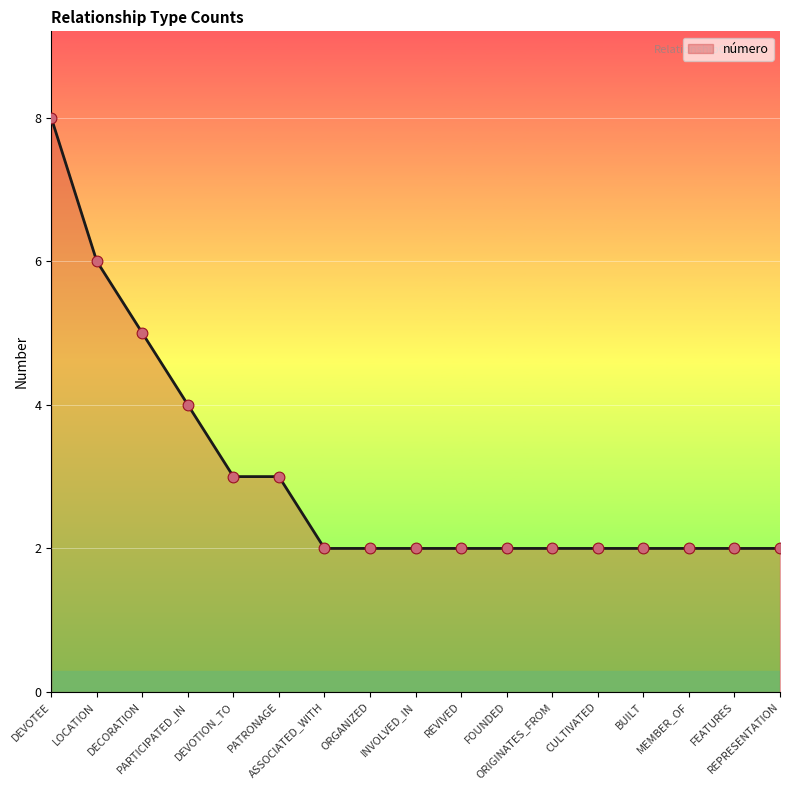

What is the ratio of the value at ORIGINATES_FROM to the value at PARTICIPATED_IN?

0.5